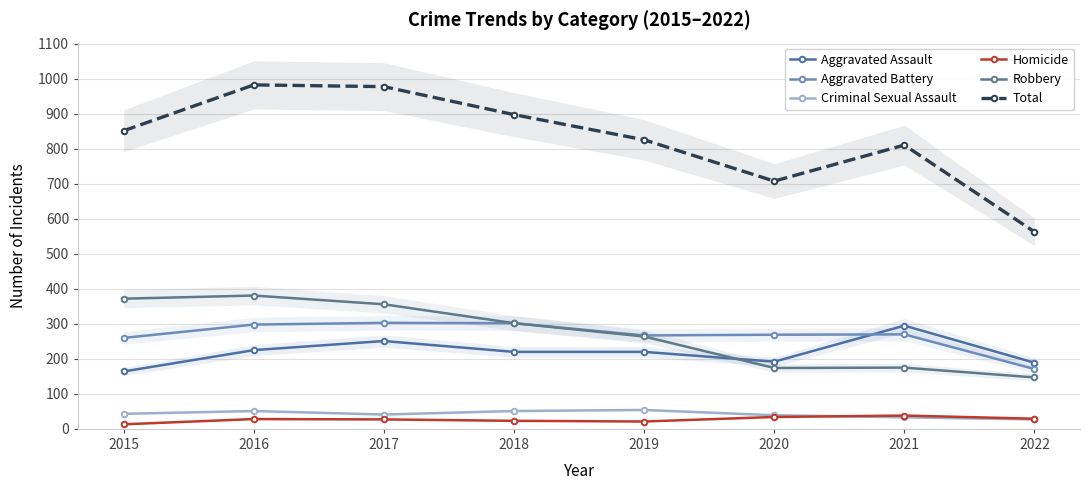

Reading left to right, extract all data points from this chart.

Aggravated Assault: 2015=164	2016=225	2017=251	2018=220	2019=220	2020=192	2021=295	2022=189
Aggravated Battery: 2015=260	2016=298	2017=303	2018=302	2019=267	2020=269	2021=270	2022=171
Criminal Sexual Assault: 2015=43	2016=51	2017=41	2018=51	2019=54	2020=39	2021=33	2022=27
Homicide: 2015=13	2016=28	2017=27	2018=23	2019=21	2020=34	2021=38	2022=29
Robbery: 2015=372	2016=381	2017=356	2018=302	2019=264	2020=174	2021=175	2022=147
Total: 2015=852	2016=983	2017=978	2018=898	2019=826	2020=708	2021=811	2022=563